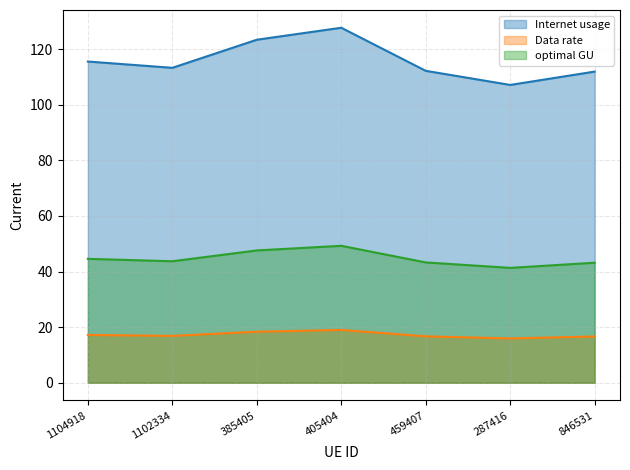

Is it true that optimal GU line equals 47.6 at 385405?

True